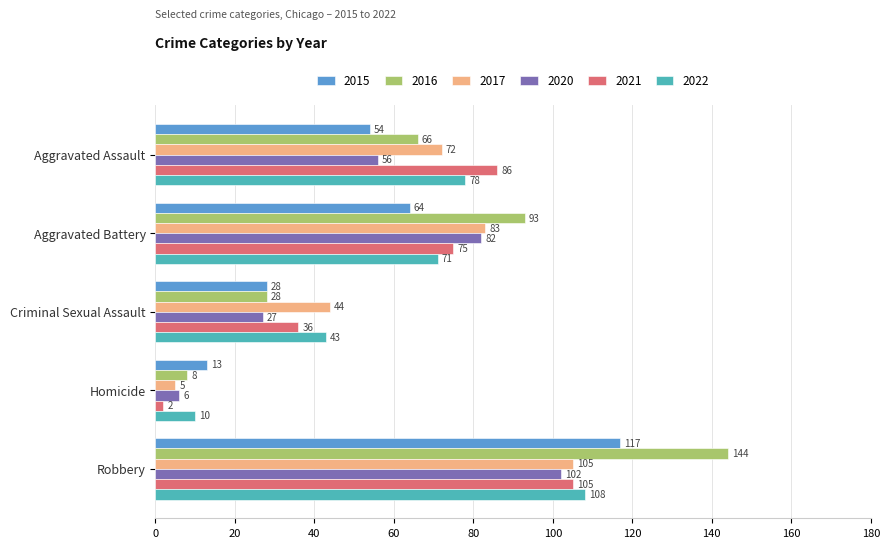

What value does the 2017 series have at Aggravated Battery, to the nearest 50?

100